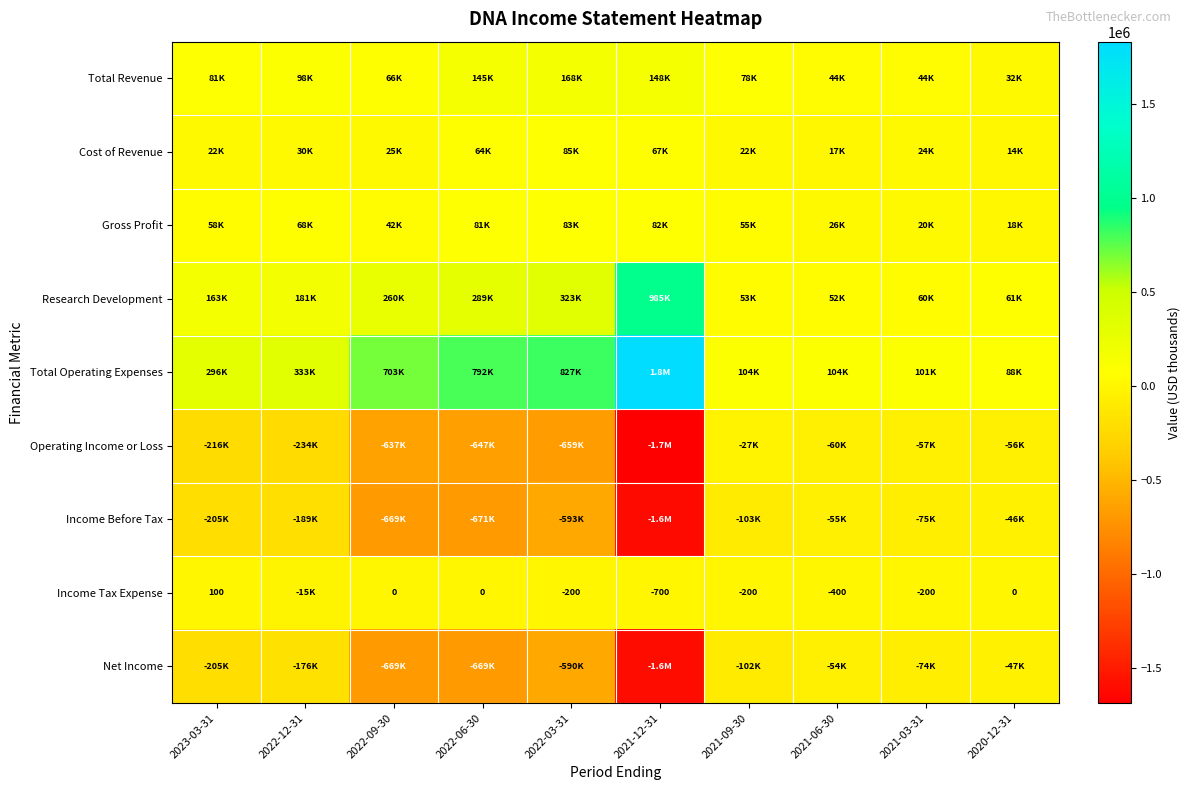

The Net Income series shows -1600700 at 2021-12-31. True or false?

True